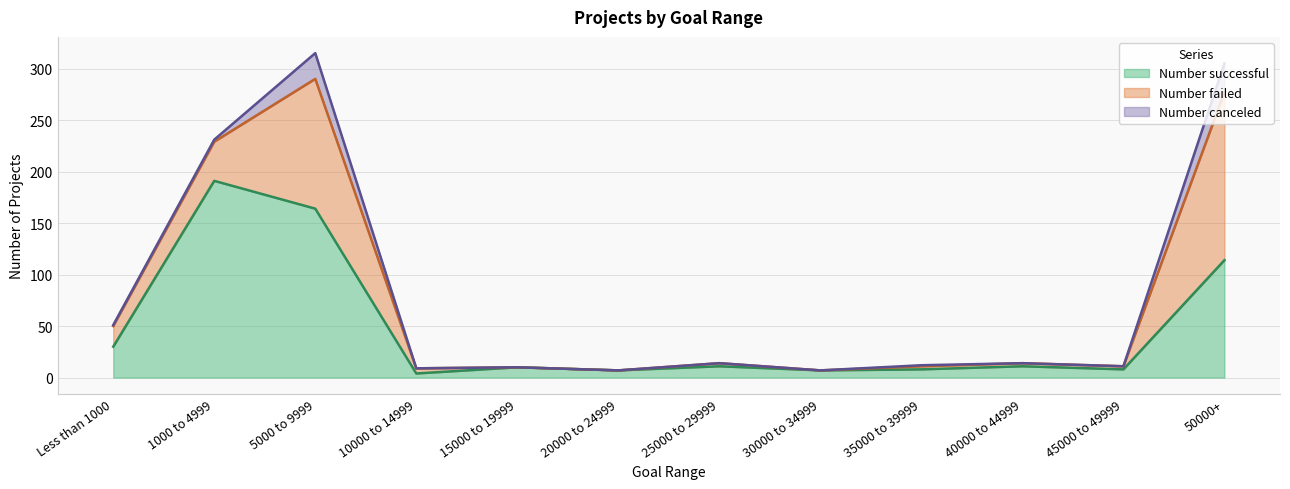

Which series has the widest spread of values?

Number successful